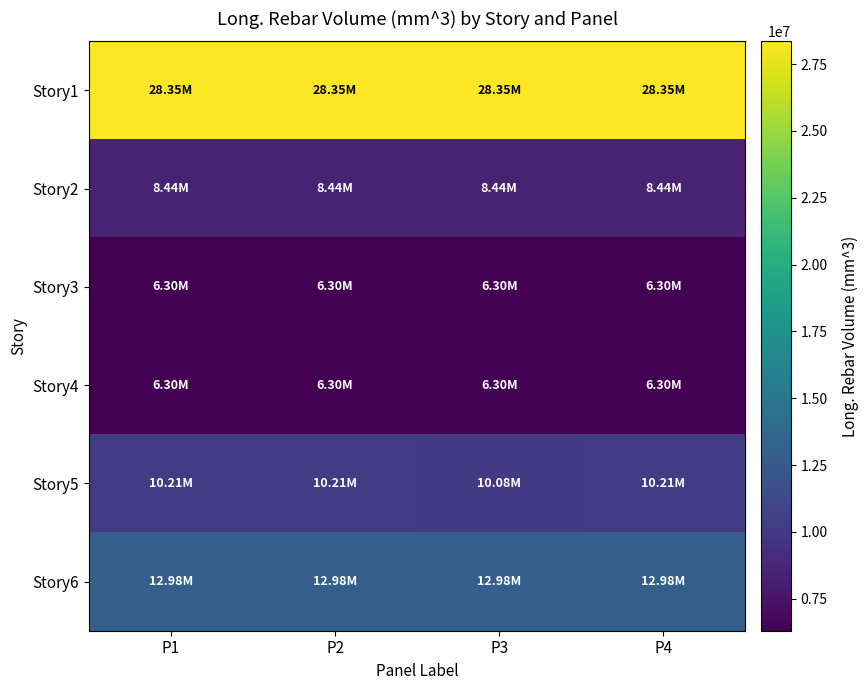

What is the total value across all series at P4?

72576000